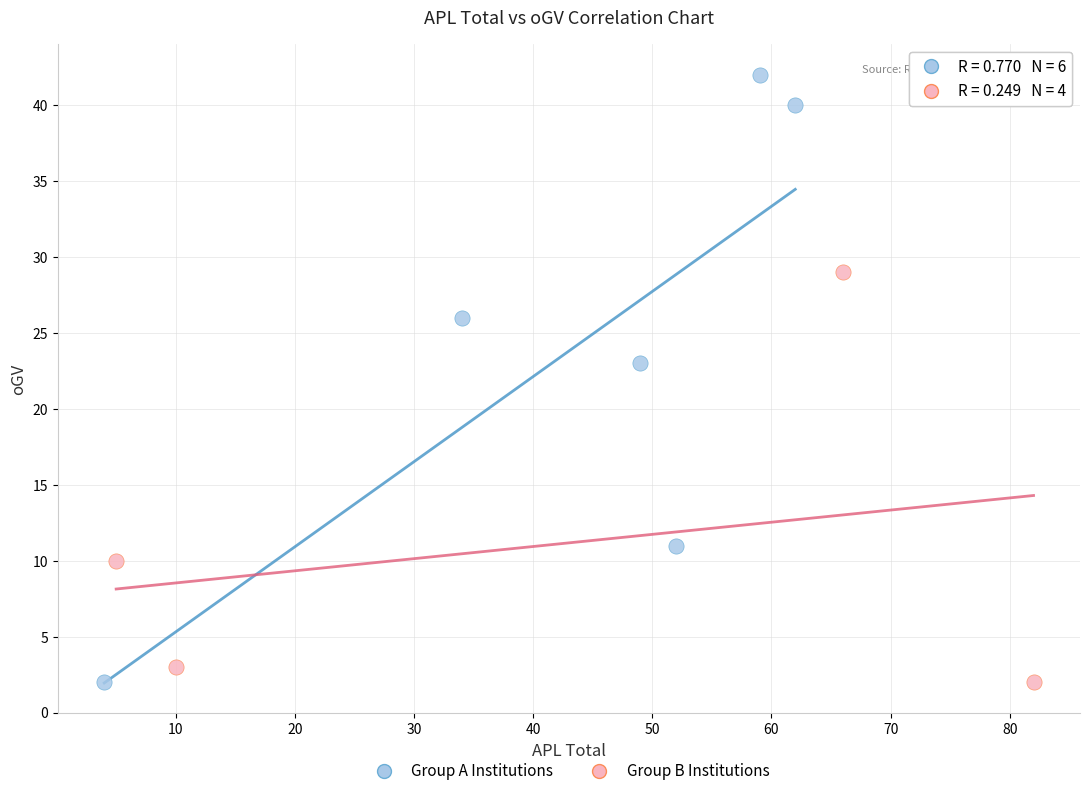

Which series reaches the maximum Y coordinate?

Group A Institutions